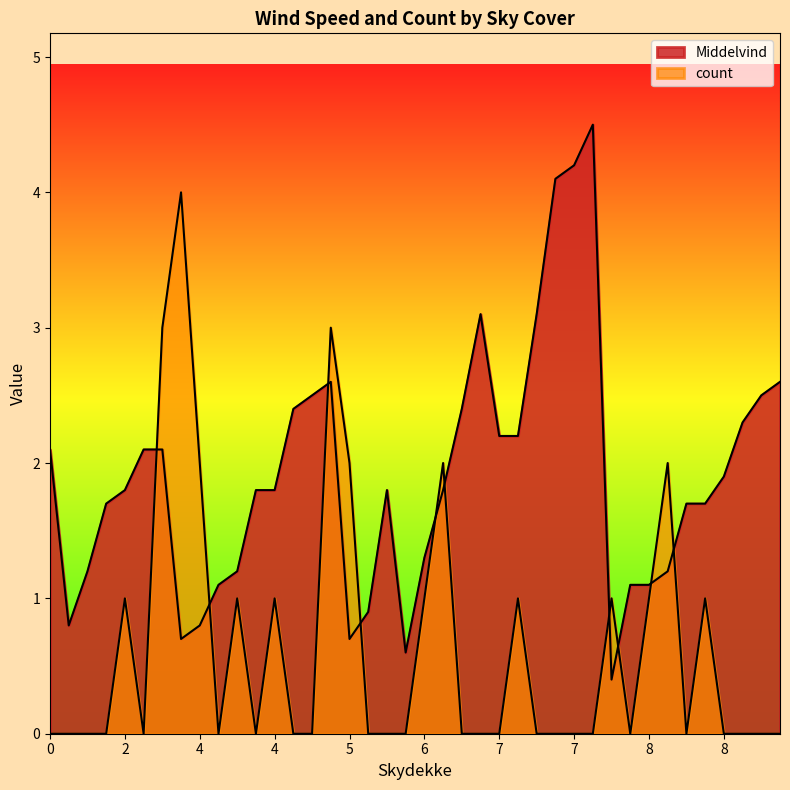

Does the chart display data point markers on the line(s)?

No